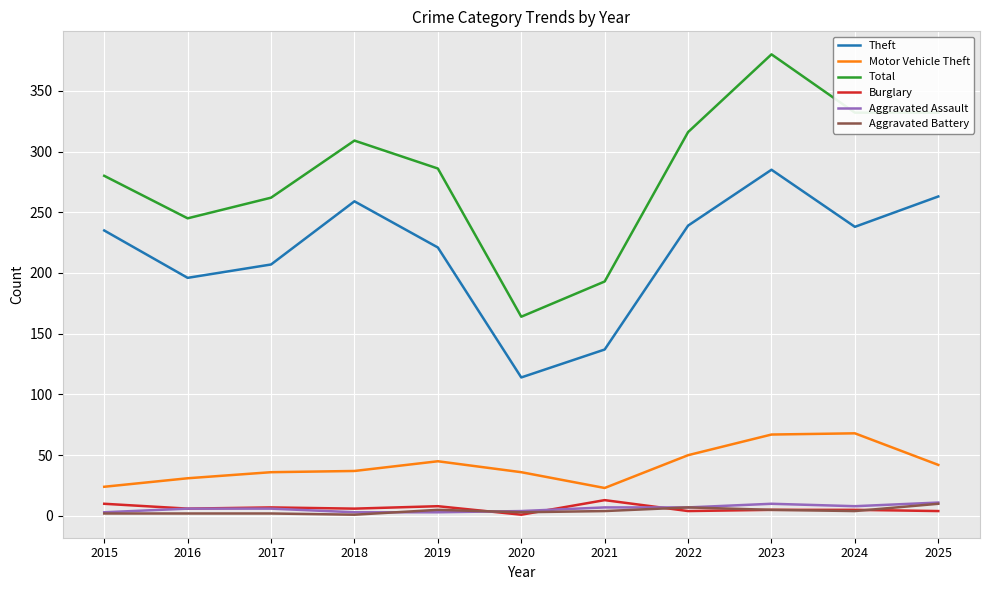

Which category has the highest value across all series?

2023